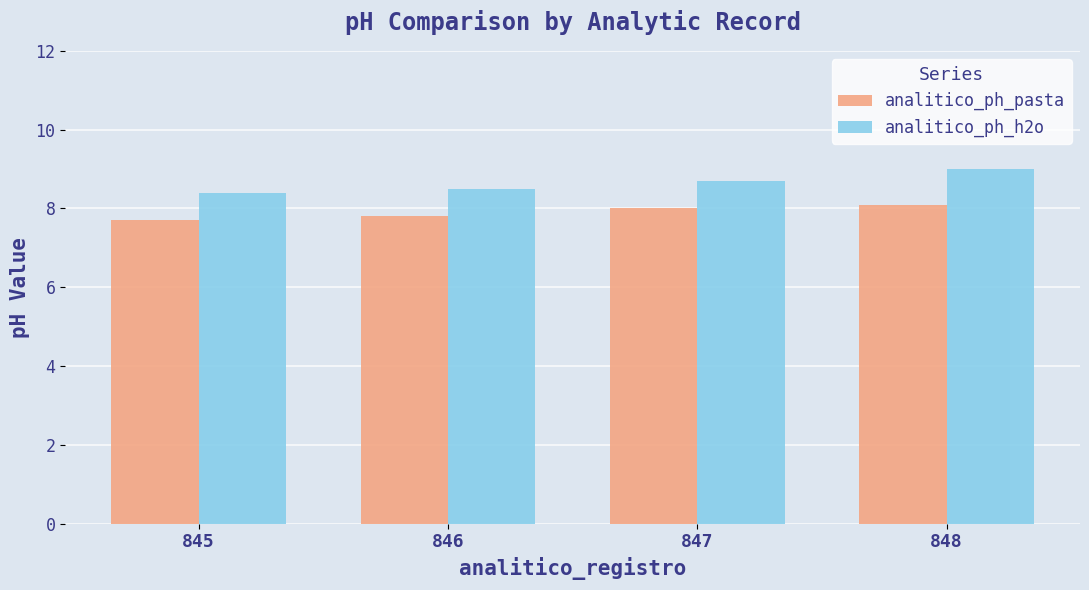

True or false: analitico_ph_h2o has a value of 8.5 at 846.

True